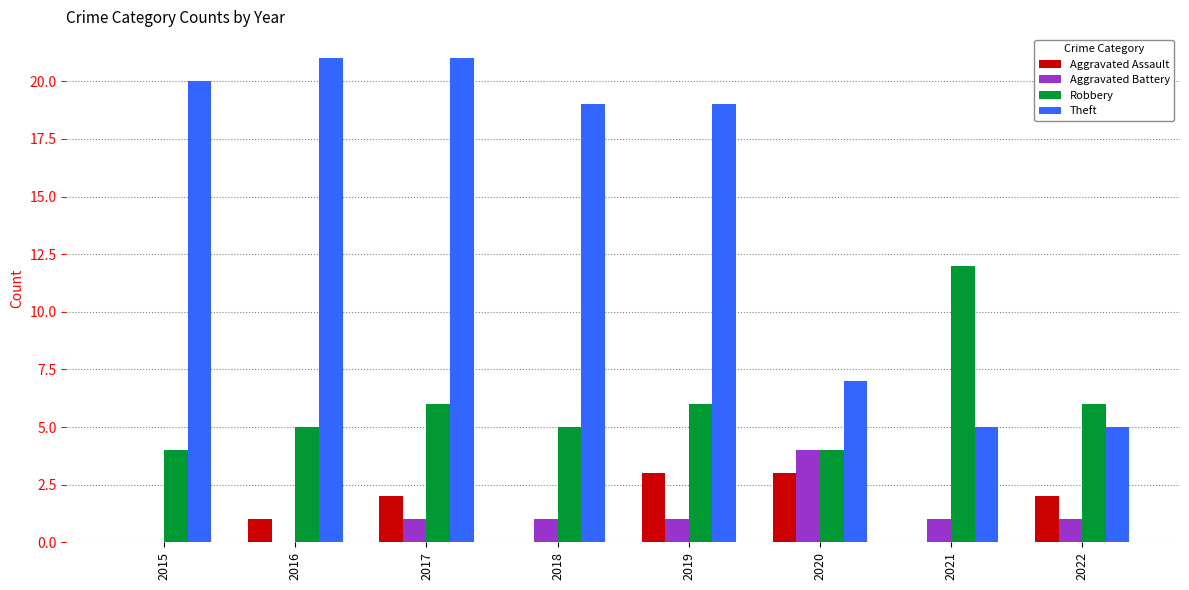

Count the number of data series in this chart.

4